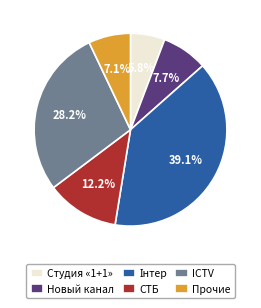

Which category has the smallest portion of the pie?

Студия «1+1»